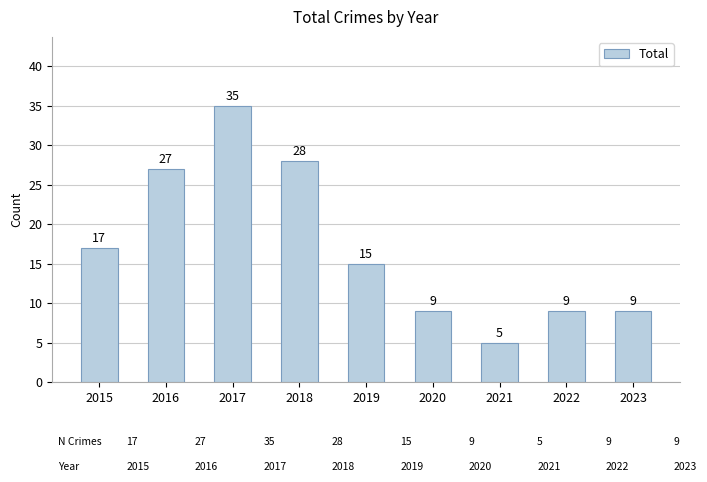

What is the ratio of the value at 2018 to the value at 2015?

1.6